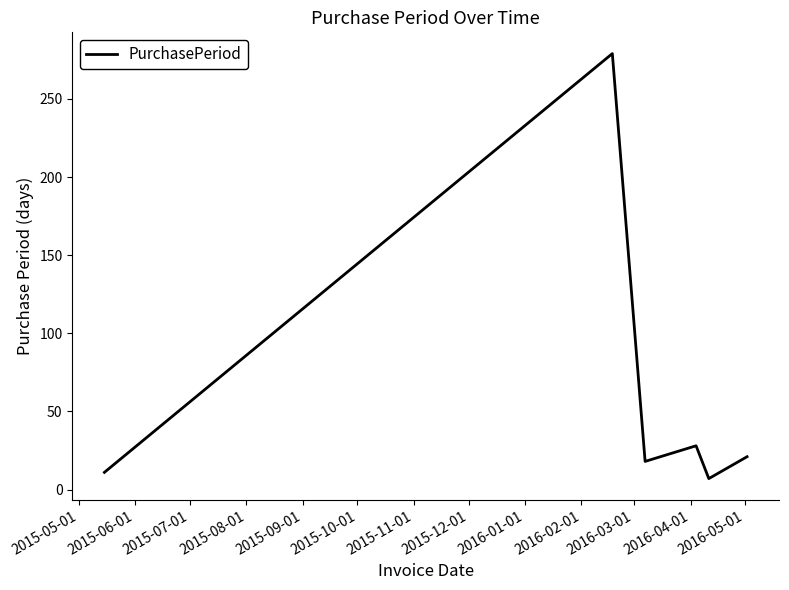

What is the difference between the maximum and minimum values?

272